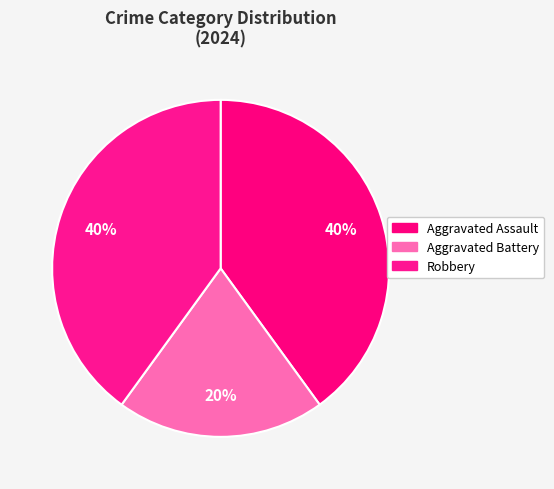

Count the number of slices in the pie.

3